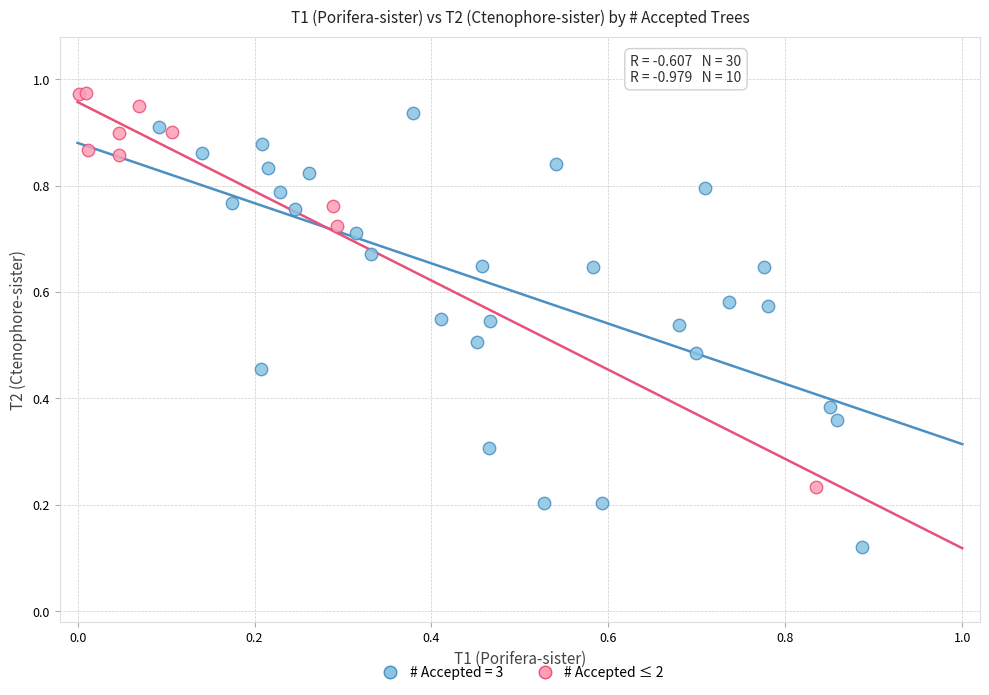

Which series contains the lowest Y value?

# Accepted = 3